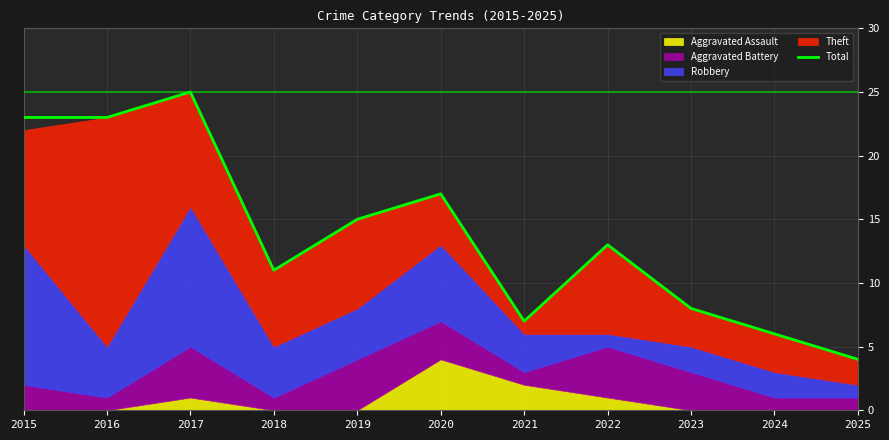

List the labels in order of value, smallest first.

2025, 2024, 2021, 2023, 2018, 2022, 2019, 2020, 2015, 2016, 2017